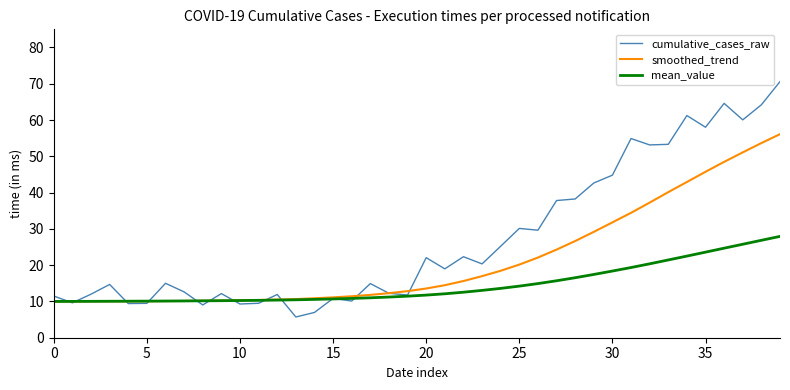

Rank the series by their average value, from highest to lowest.

cumulative_cases_raw, smoothed_trend, mean_value